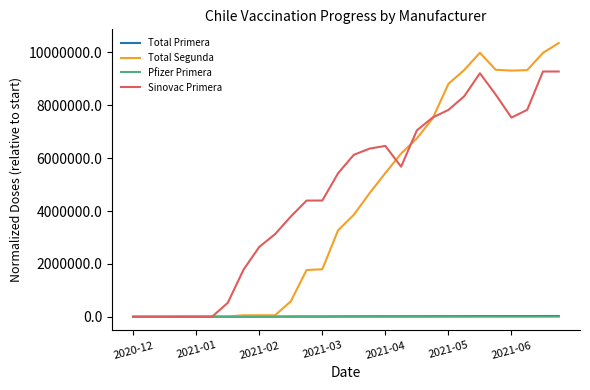

What is the maximum value shown in the chart?

10353026.0